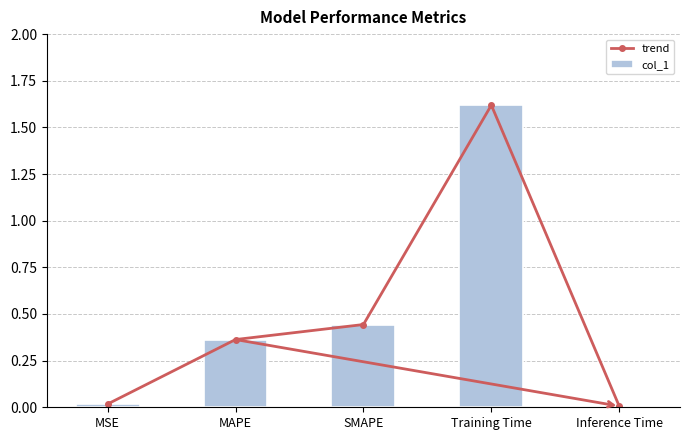

What is the difference between the maximum and minimum values in the trend series?

1.6